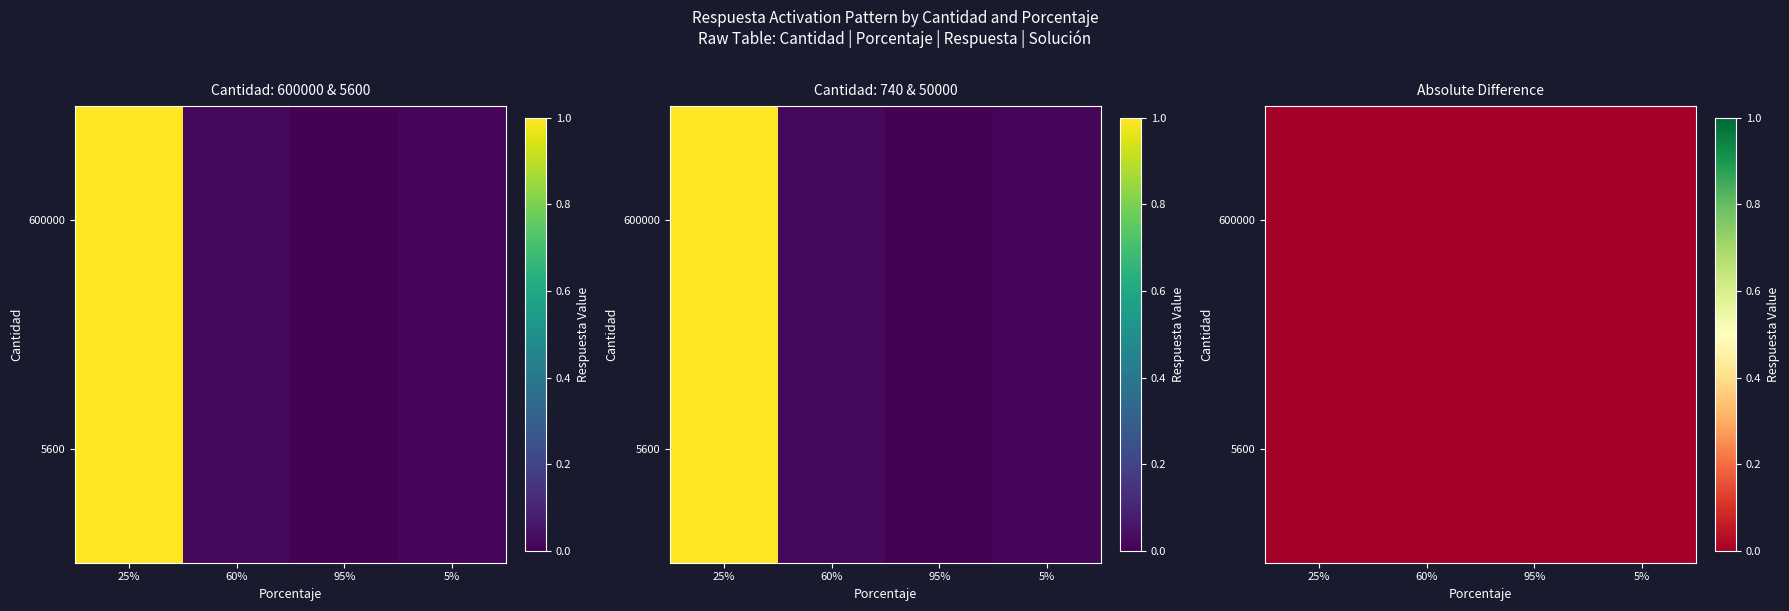

The value of 5600 at 60% is 0.0. True or false?

False